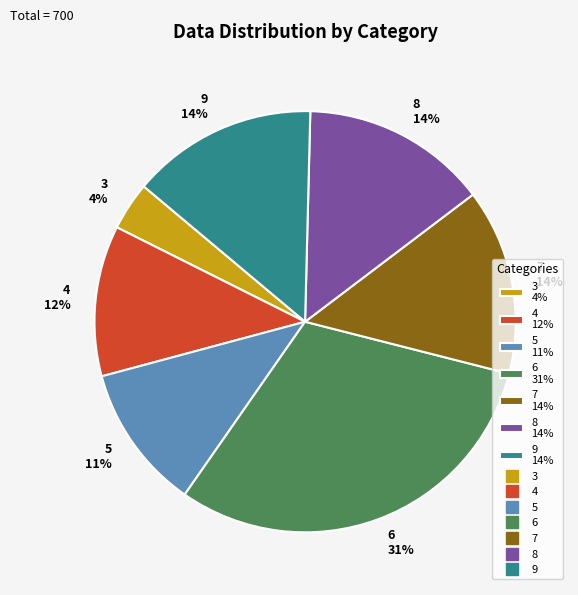

What is the largest slice in the pie chart?

6